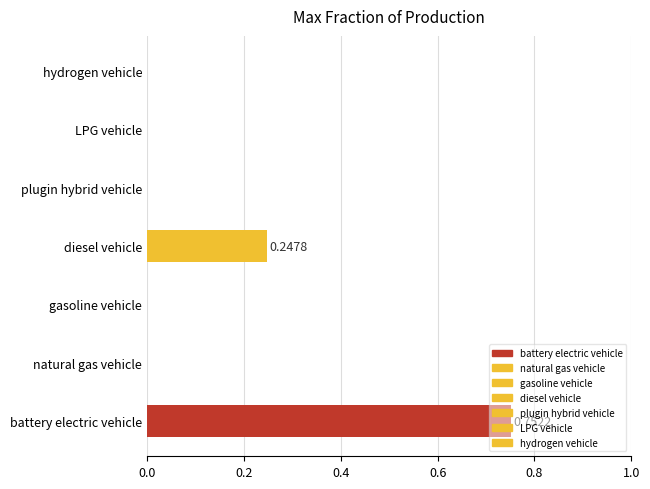

What is the change in value from battery electric vehicle to hydrogen vehicle?

-0.8